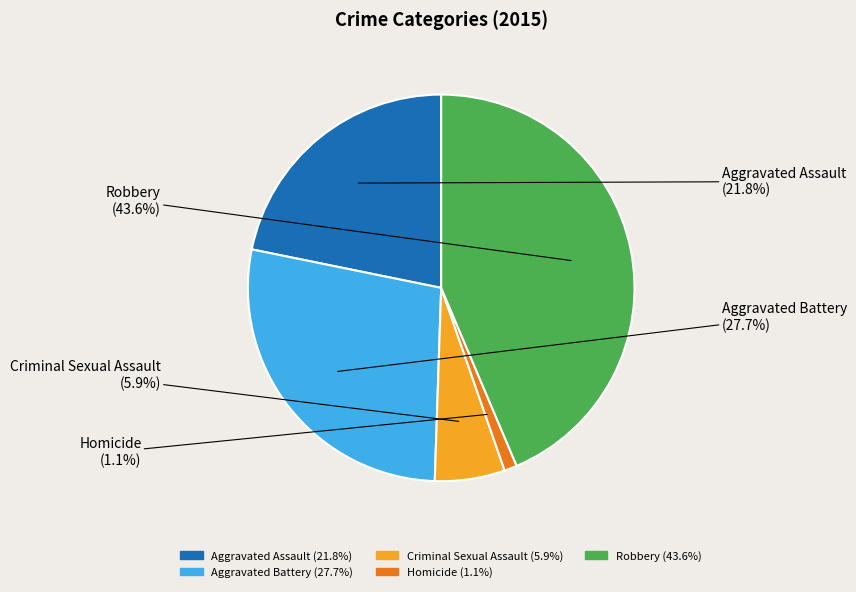

To the nearest percent, what percentage of the pie is Robbery?

44%